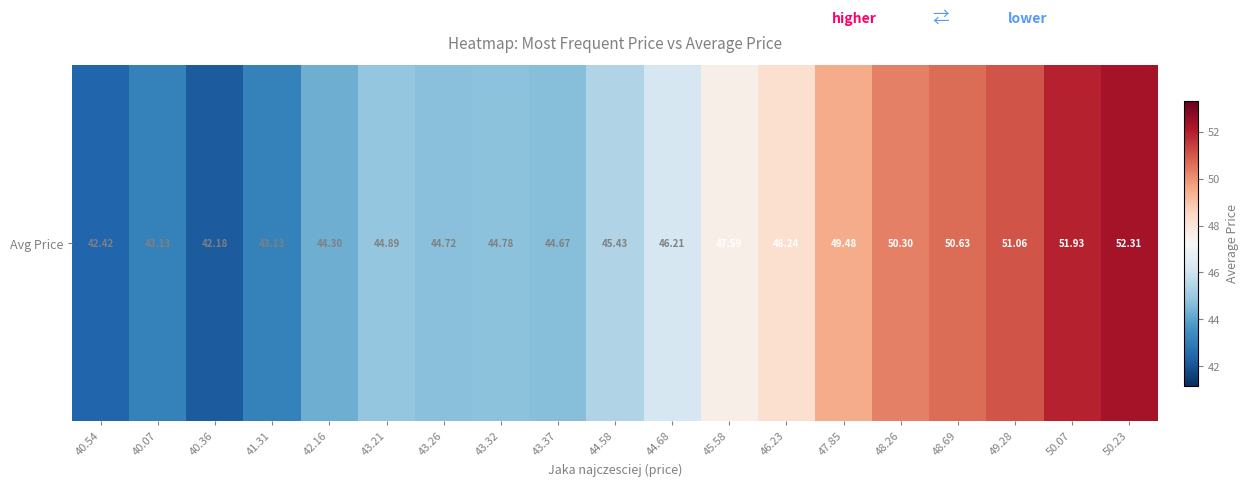

List the labels in order of value, smallest first.

40.36, 40.54, 40.07, 41.31, 42.16, 43.37, 43.26, 43.32, 43.21, 44.58, 44.68, 45.58, 46.23, 47.85, 48.26, 48.69, 49.28, 50.07, 50.23